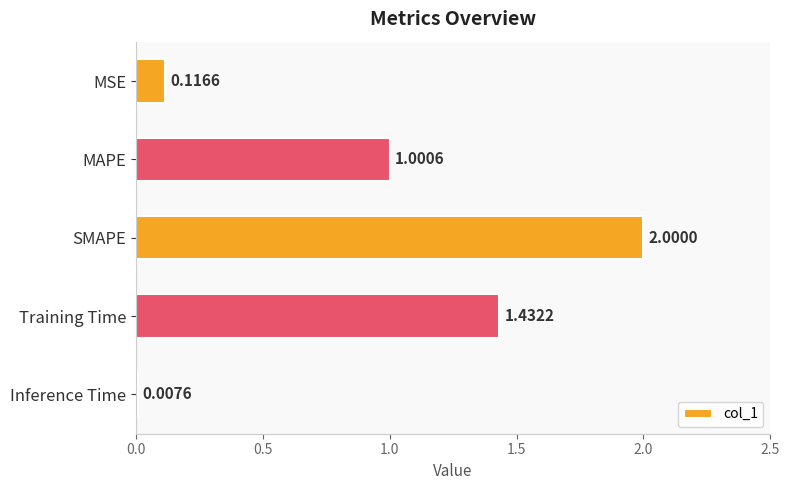

What is the maximum value shown in the chart?

2.0